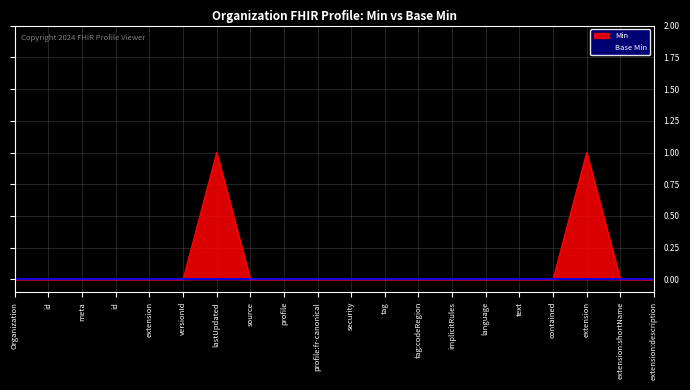

What is the label of the 13th point from the right?

source